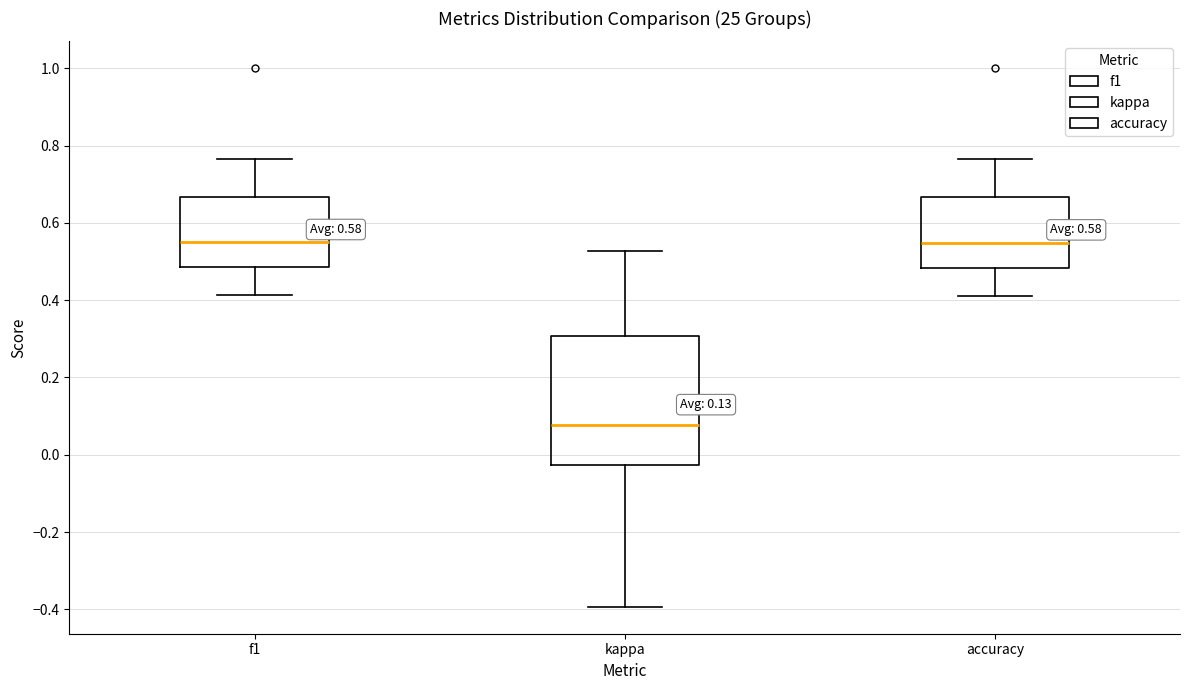

Comparing the boxes themselves (not the whiskers), which one is the tallest?

kappa